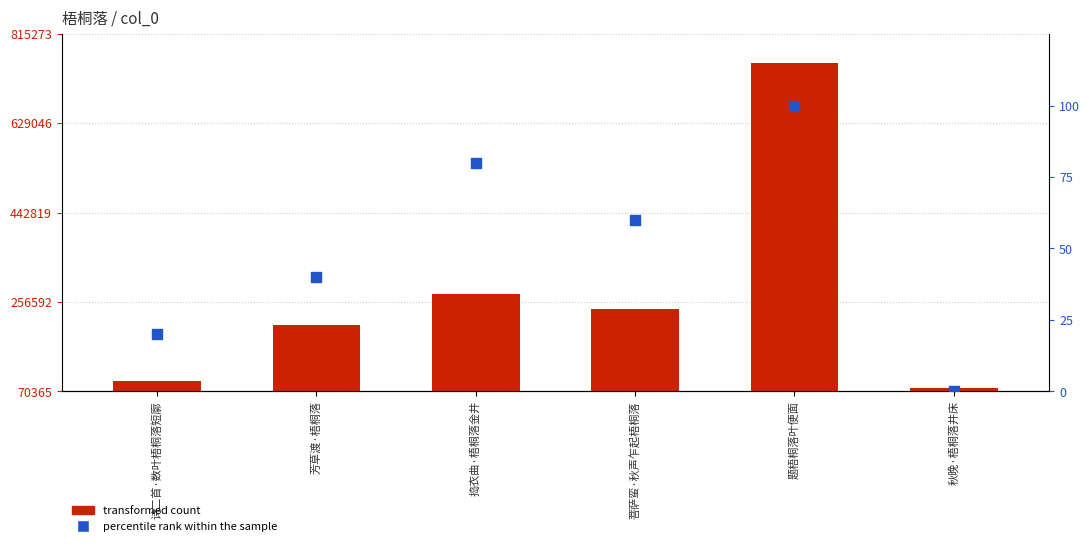

Which series reaches the maximum Y coordinate?

transformed count